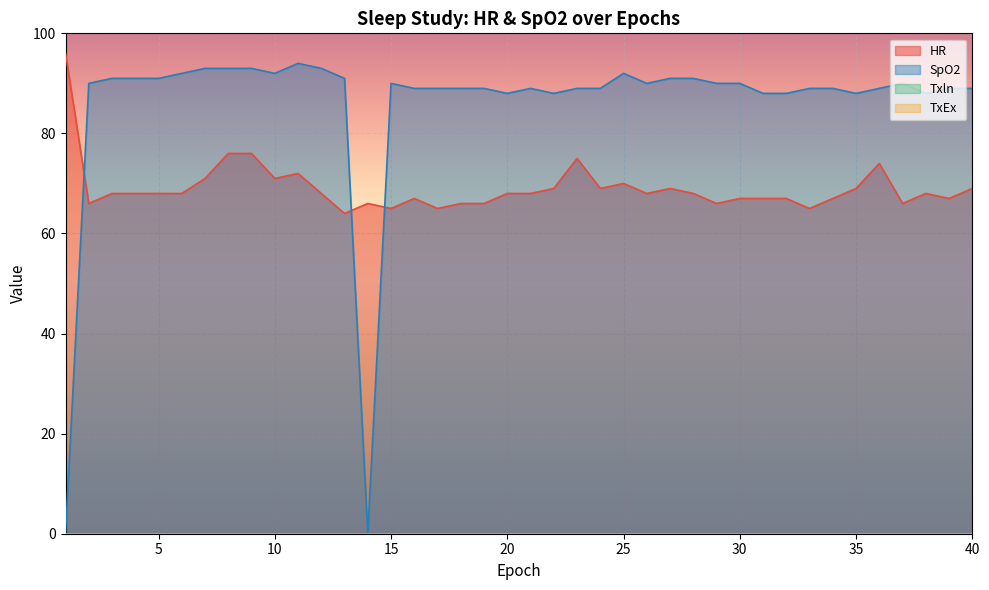

Between 22 and 34, which is larger?

22